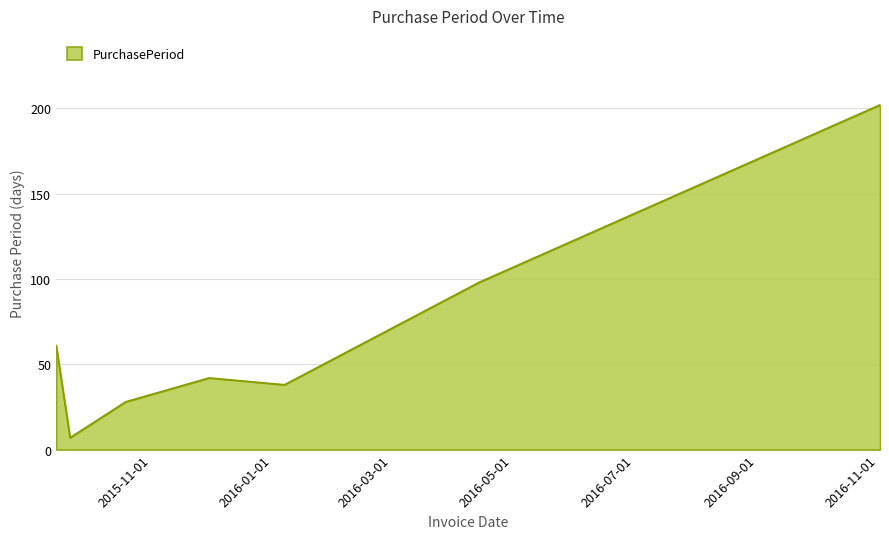

What is the greatest value displayed?

202